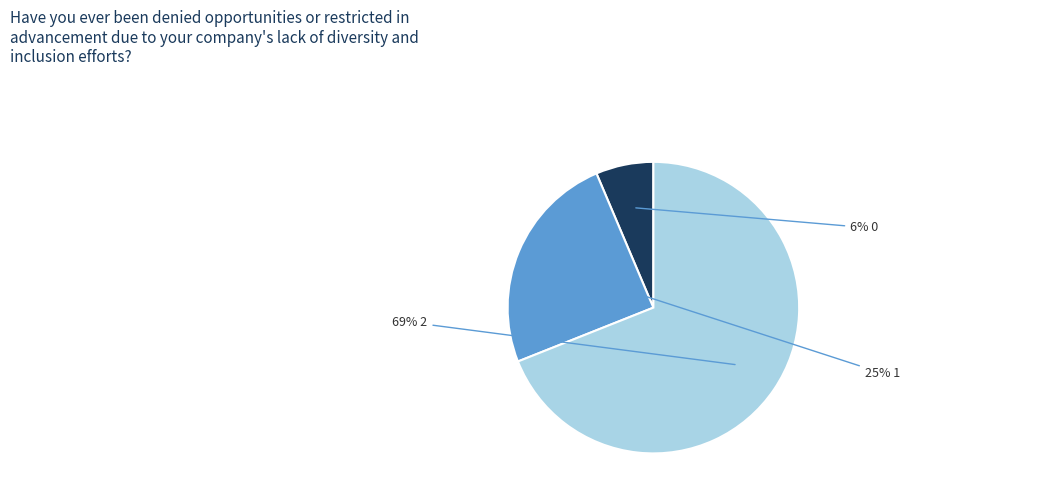

Count the number of slices in the pie.

3